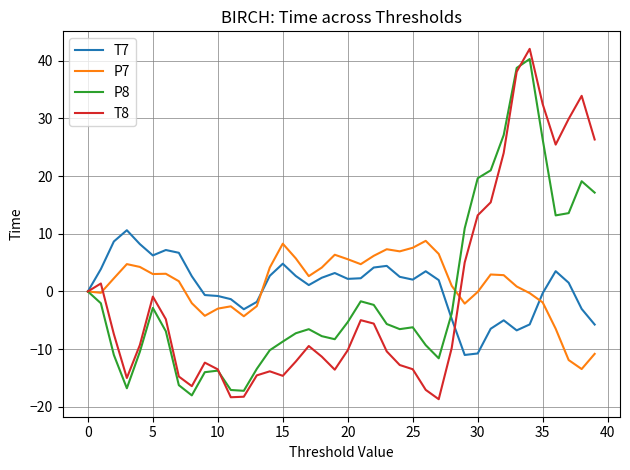

Which series has the largest range (max minus min)?

T8